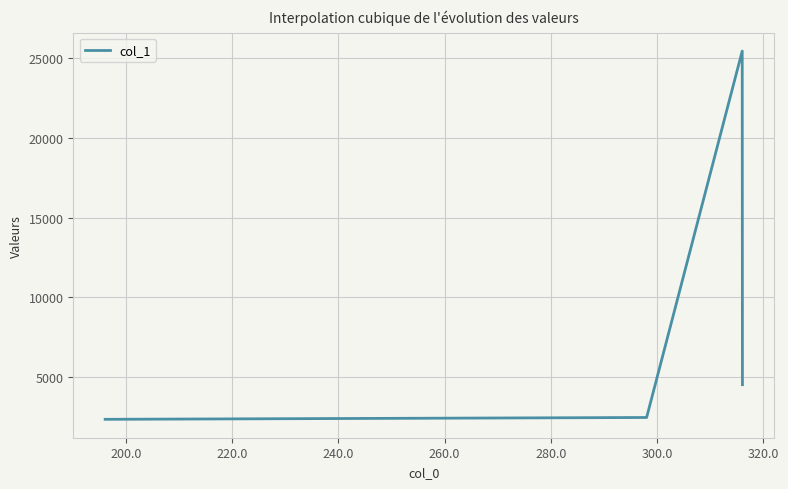

What is the minimum value shown in the chart?

2335.3